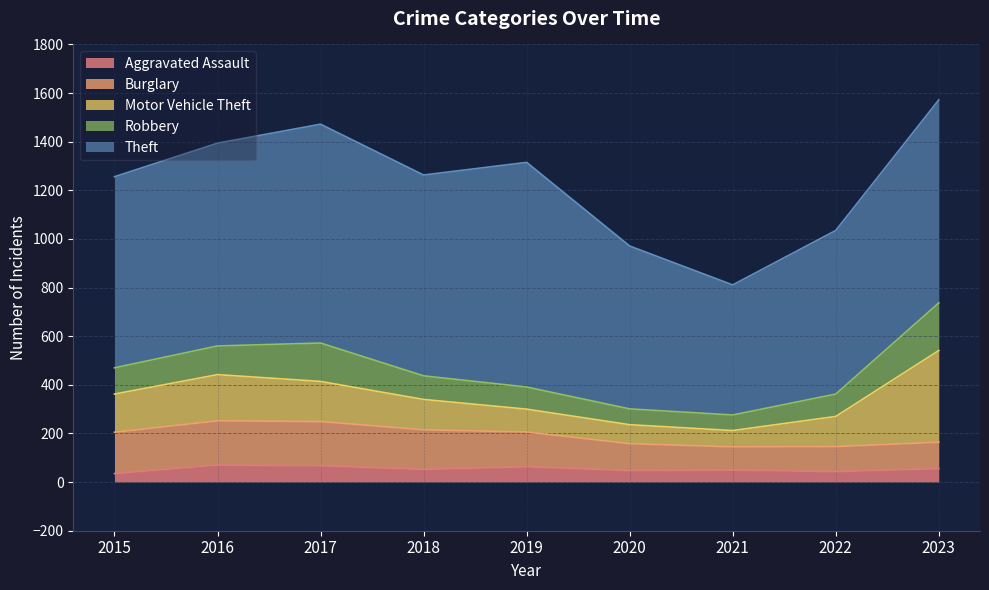

Which category has the highest value in the Robbery series?

2023